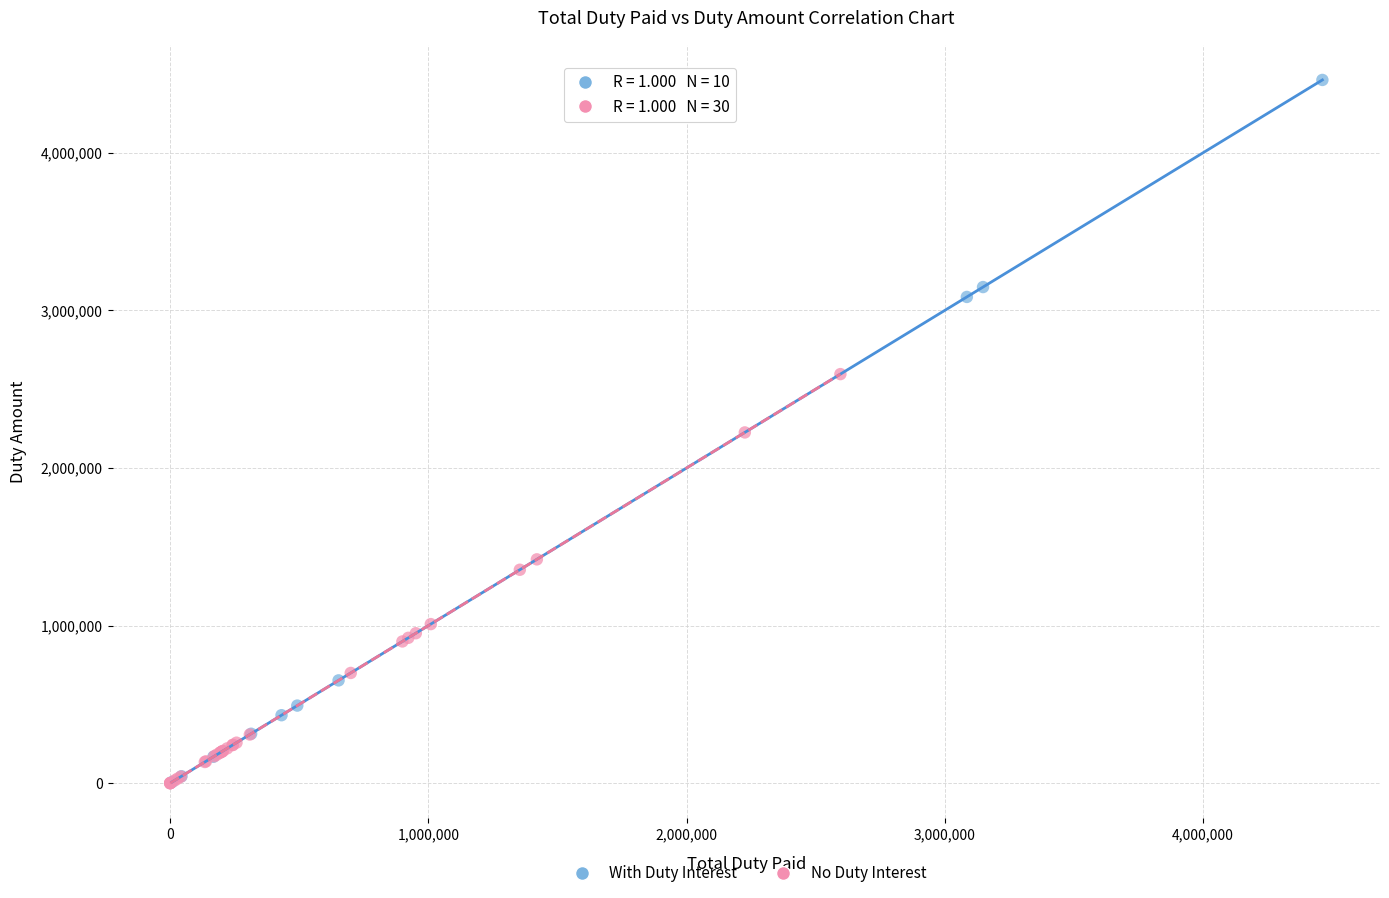

Which series reaches the maximum Y coordinate?

With Duty Interest